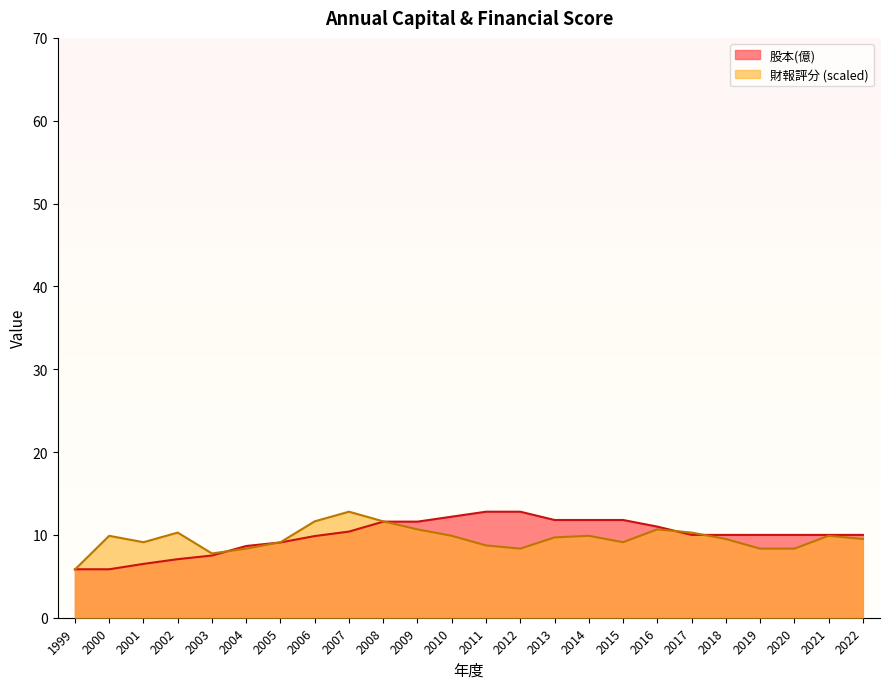

Which category has the highest value in the 財報評分 series?

2007